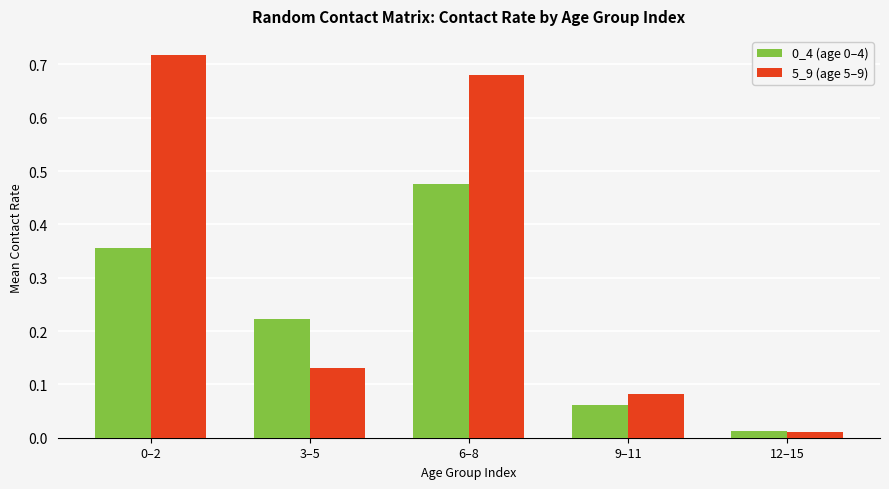

At which label does 0_4 (age 0–4) reach its peak?

6–8